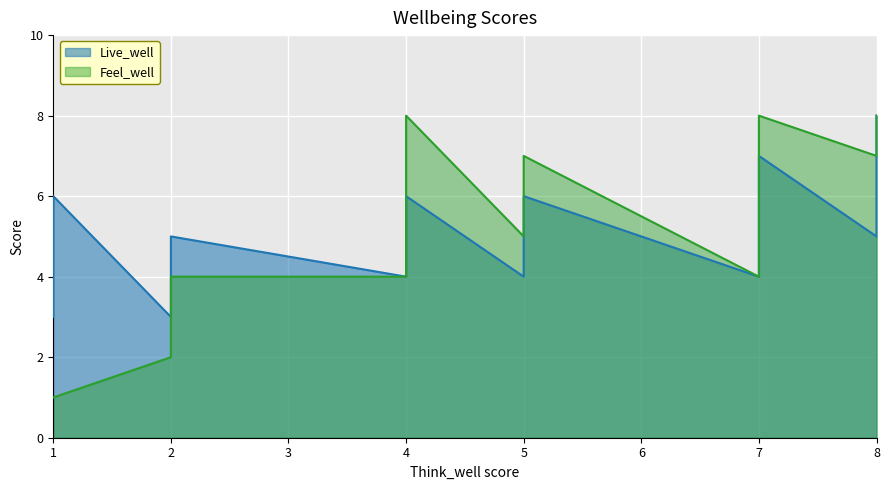

List the series in order of their peak value, lowest first.

Live_well, Feel_well